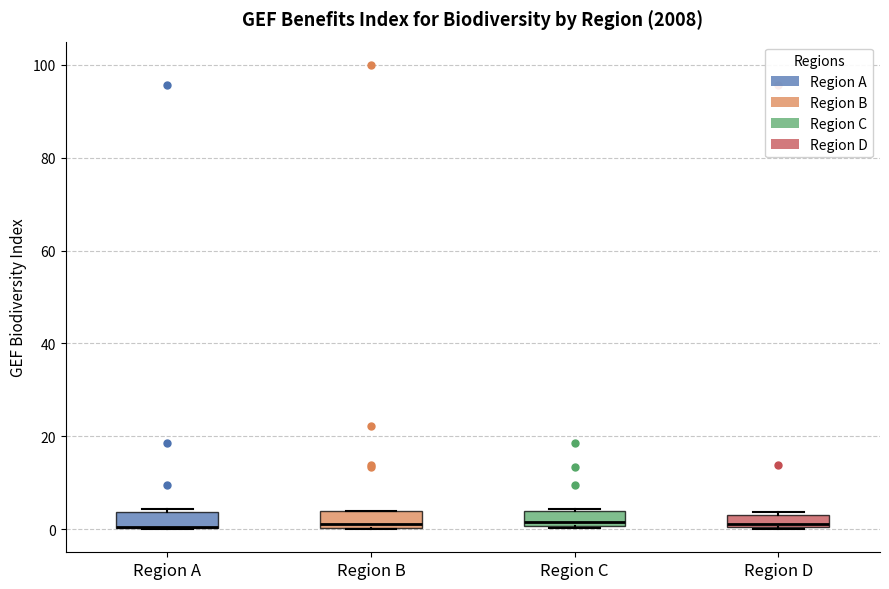

Where is the lower edge of the box for Region D on the y-axis? The values are not printed on the chart, so give them approximately, as read against the axis.

0